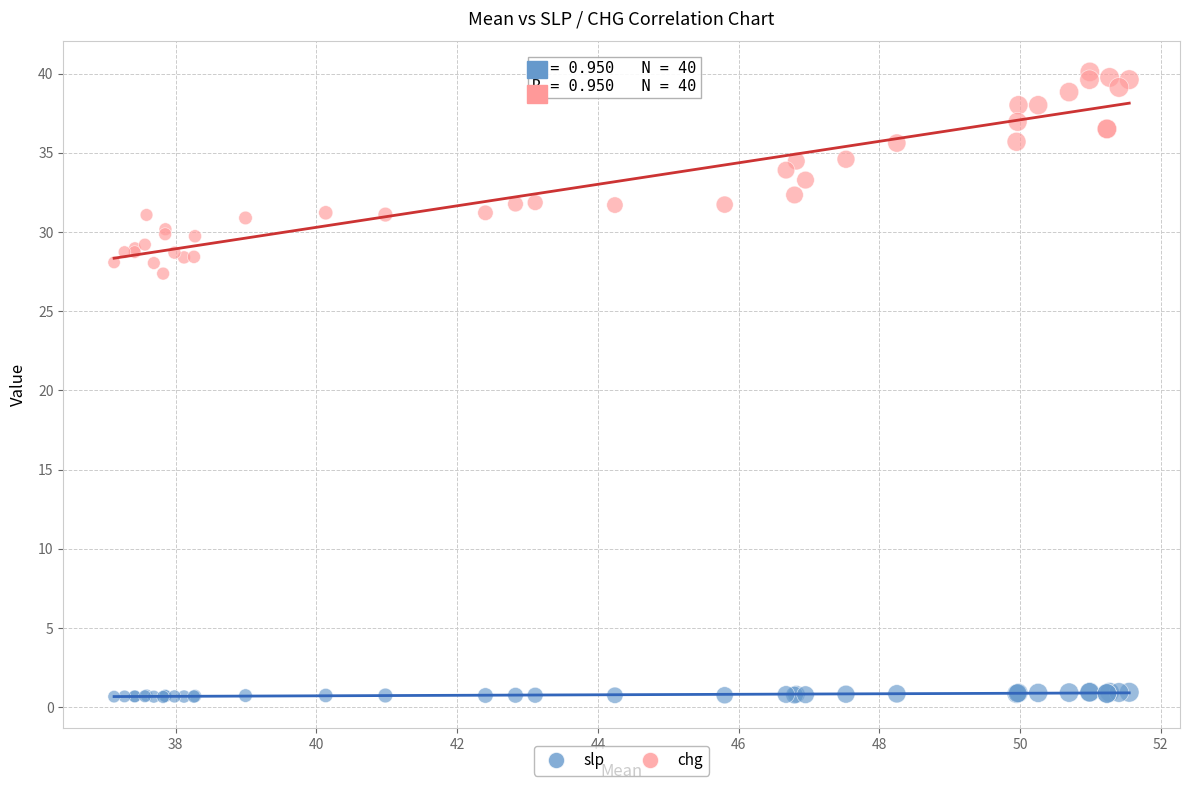

Which series has the largest Y range (max minus min)?

chg